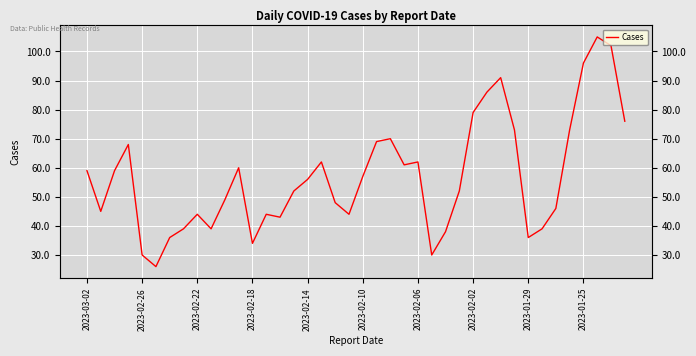

Reading left to right, extract all data points from this chart.

59	45	59	68	30	26	36	39	44	39	49	60	34	44	43	52	56	62	48	44	57	69	70	61	62	30	38	52	79	86	91	73	36	39	46	73	96	105	102	76